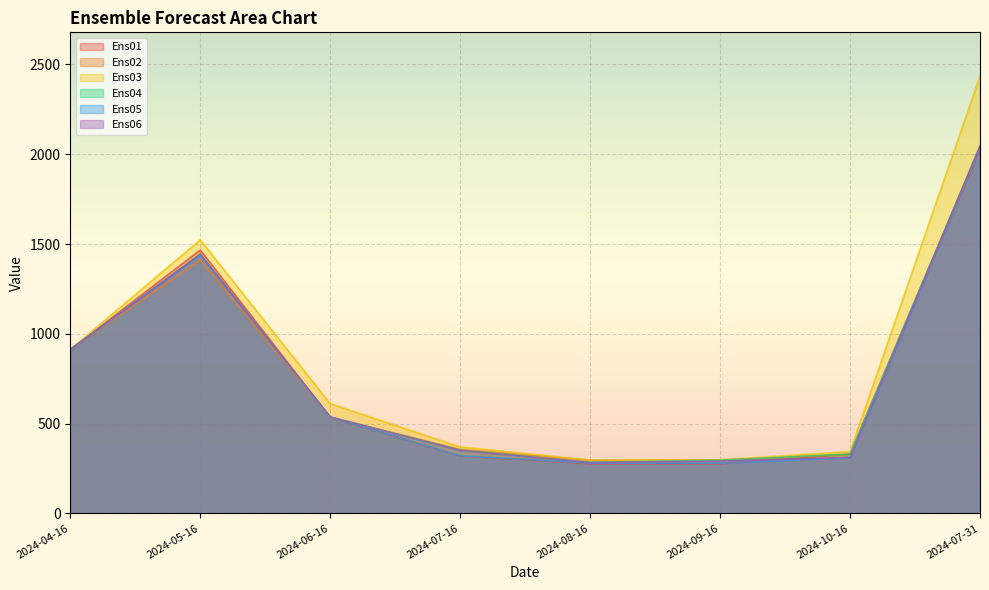

What is the spread (max minus min) of values at 2024-05-16?

112.0